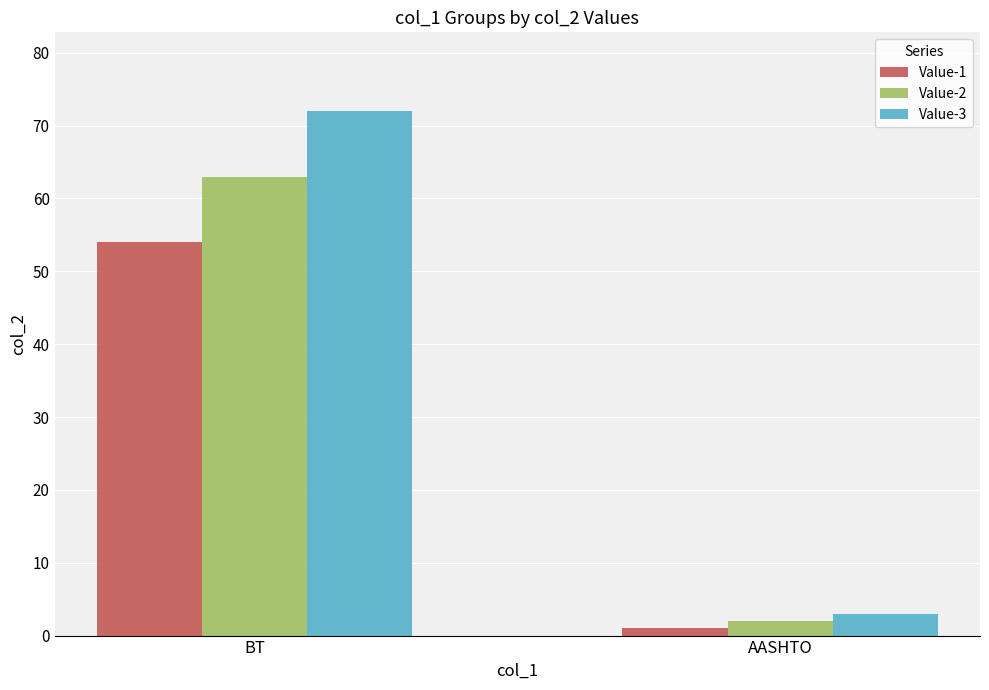

Reading left to right, what are all the values shown in this chart?

Value-1: 54	1
Value-2: 63	2
Value-3: 72	3